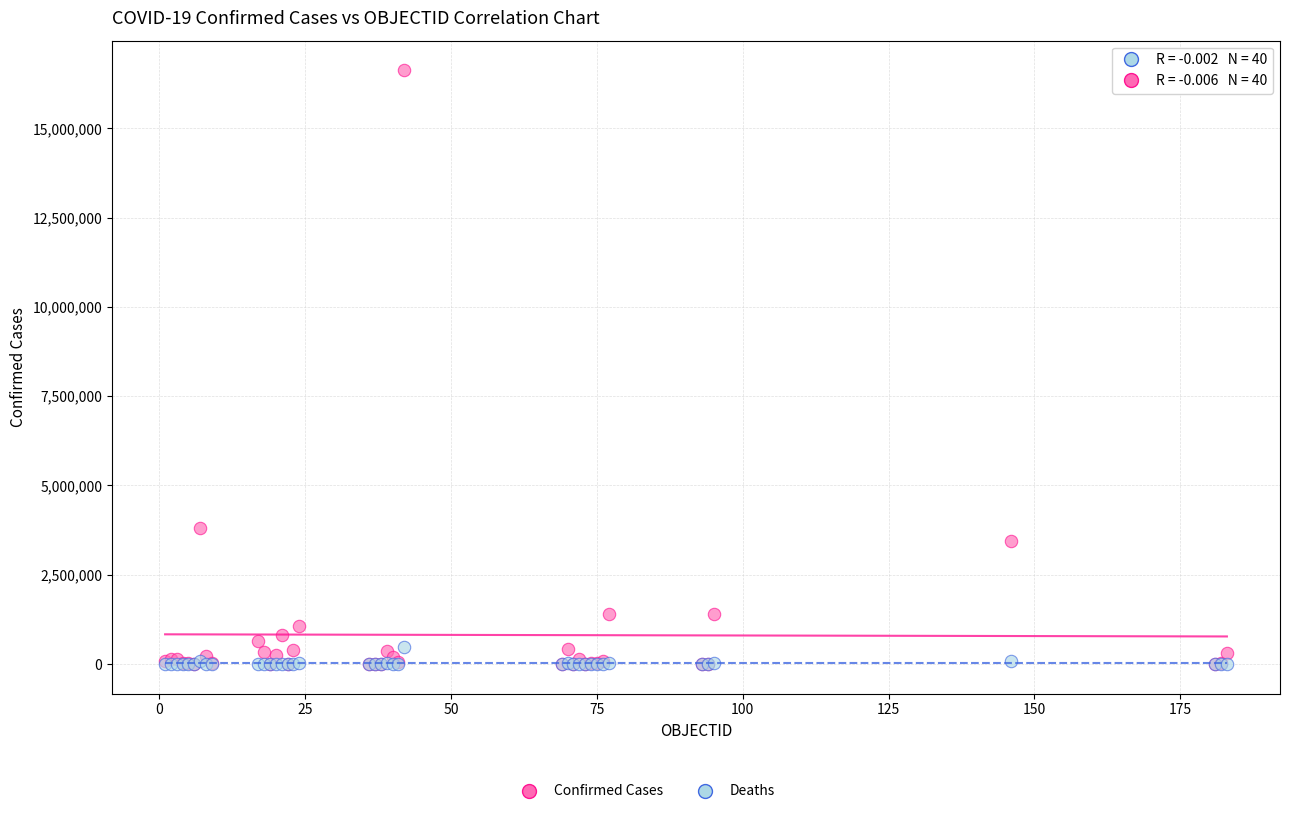

Which series has the largest Y range (max minus min)?

Confirmed Cases